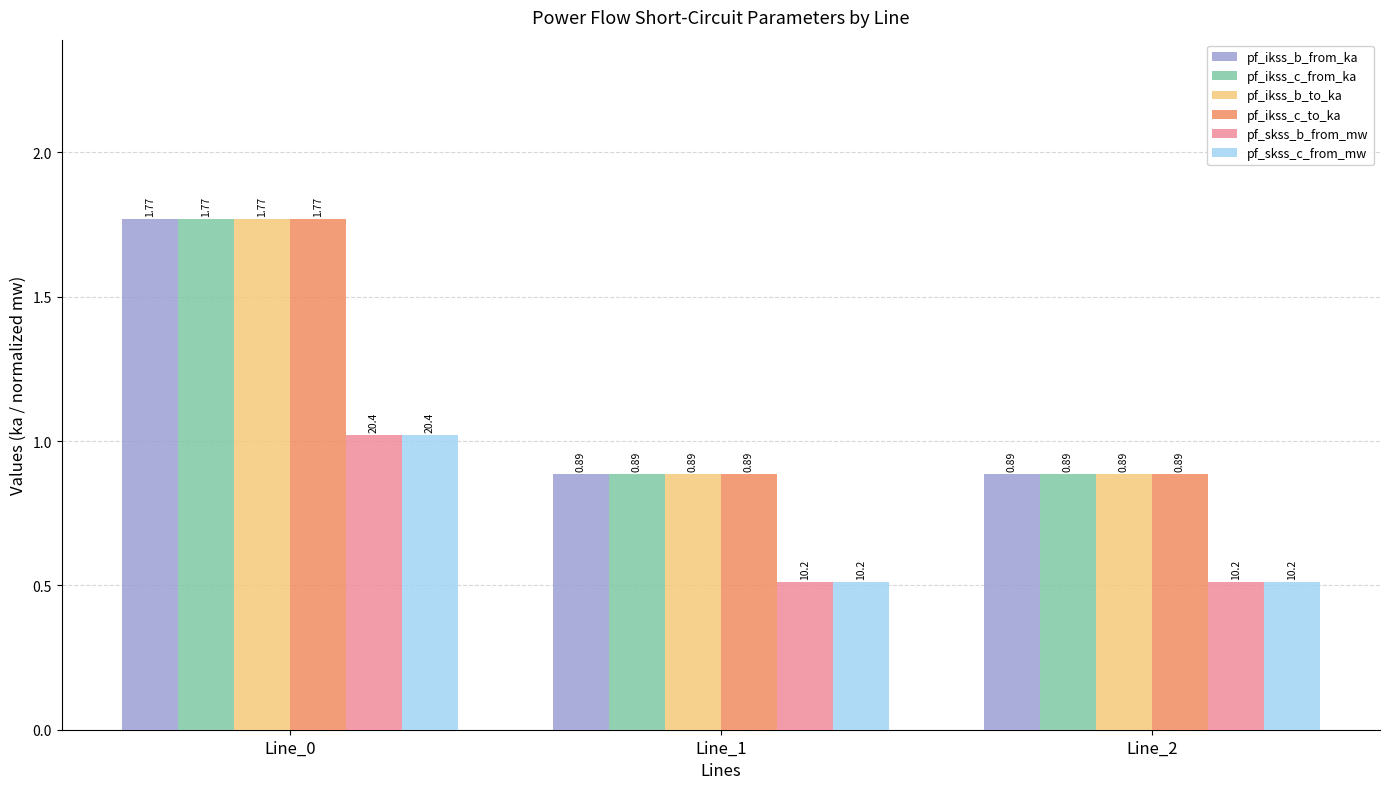

Is the value of pf_skss_b_from_mw at Line_0 greater than the value of pf_ikss_c_to_ka at Line_2?

Yes